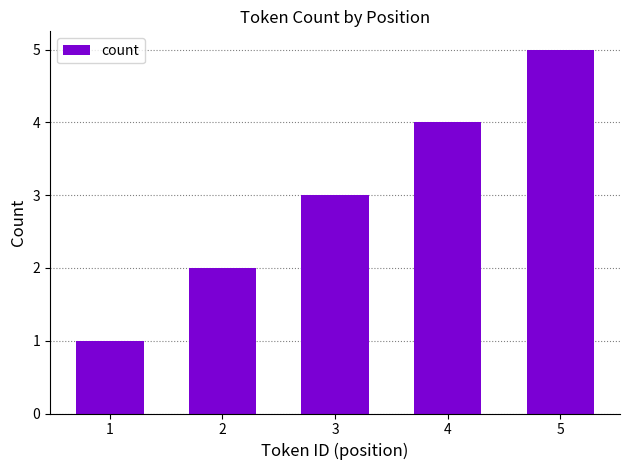

Which has a higher value, 1 or 4?

4